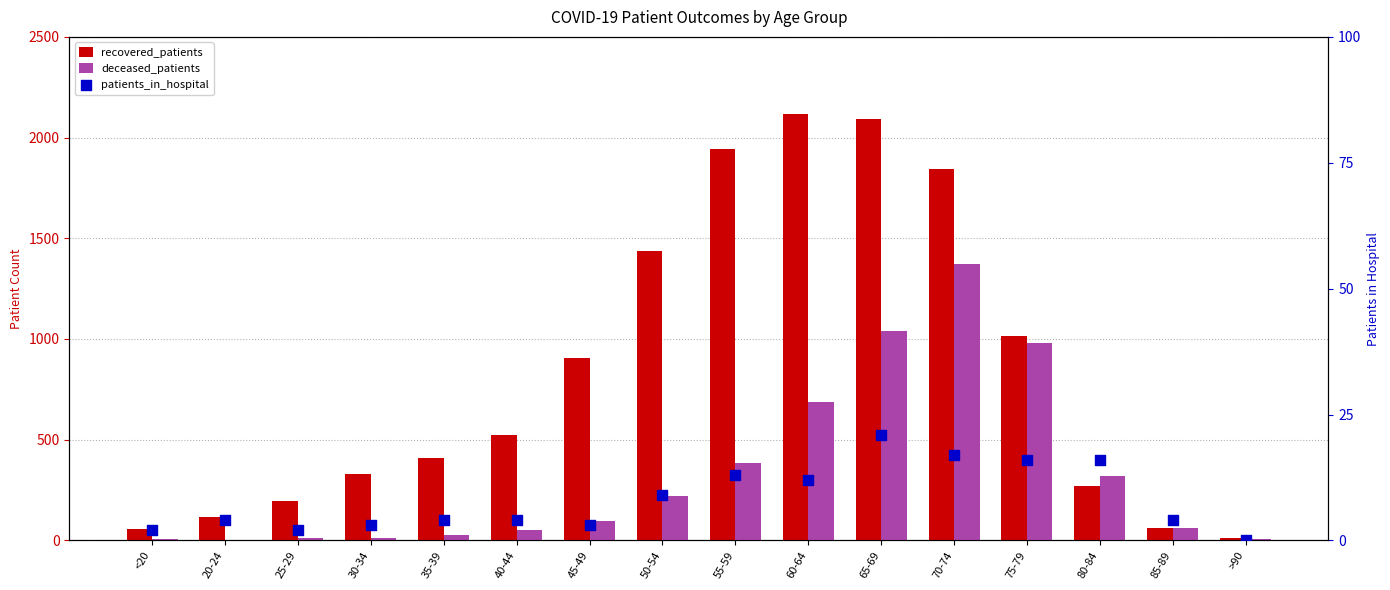

Which series contains the highest Y value?

recovered_patients